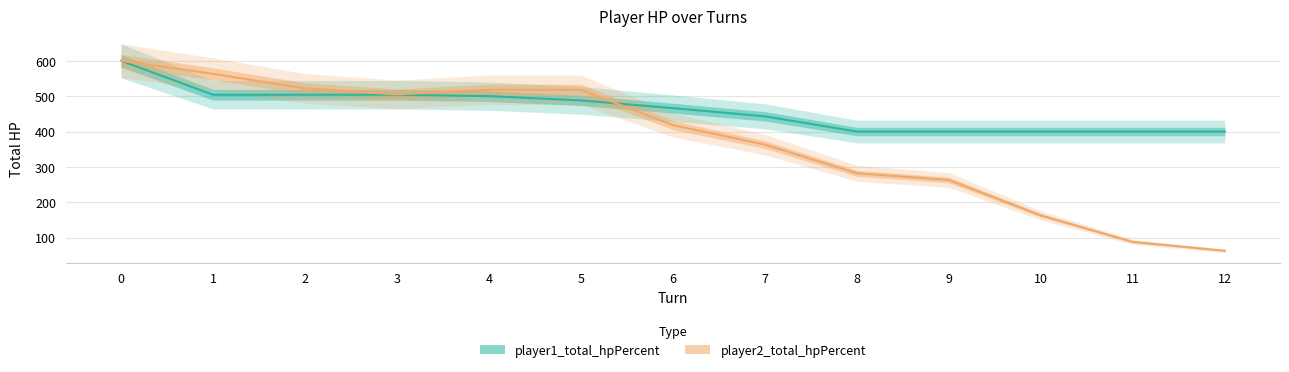

What are all the series names shown in the legend?

player1_total_hpPercent, player2_total_hpPercent